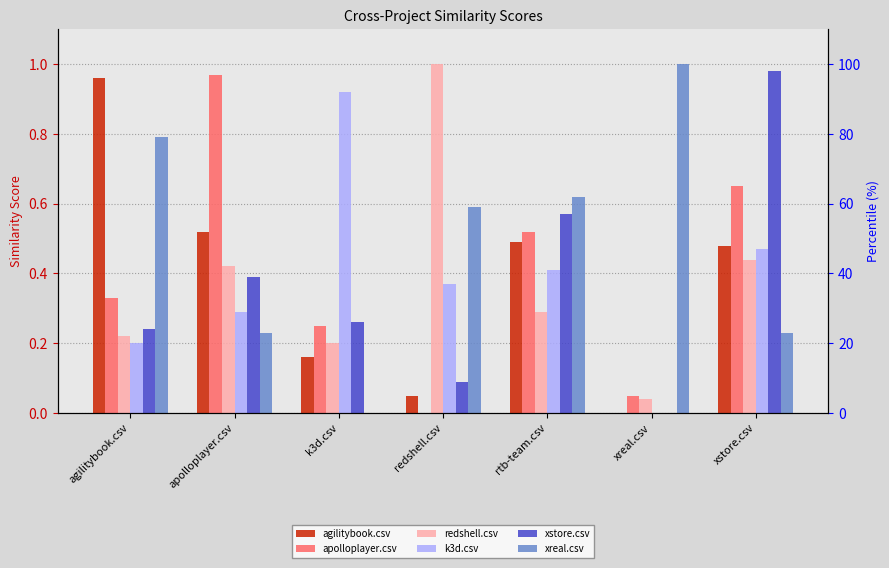

What is the label of the 5th bar from the right?

k3d.csv